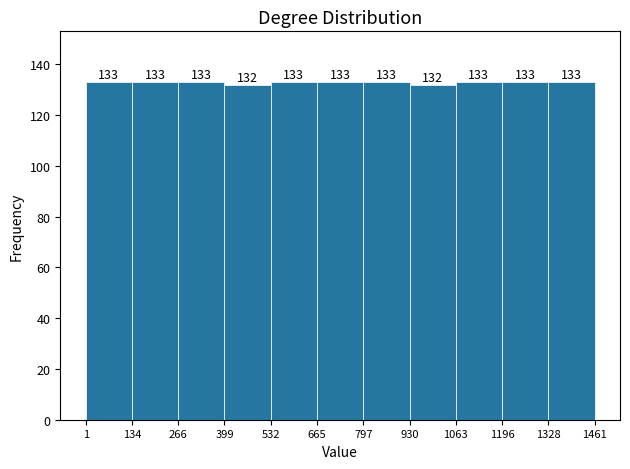

Reading left to right, transcribe this chart: for each bar, give the range it covers on the x-axis and its height.

1 to 134: 133
134 to 266: 133
266 to 399: 133
399 to 532: 132
532 to 665: 133
665 to 797: 133
797 to 930: 133
930 to 1063: 132
1063 to 1196: 133
1196 to 1328: 133
1328 to 1461: 133